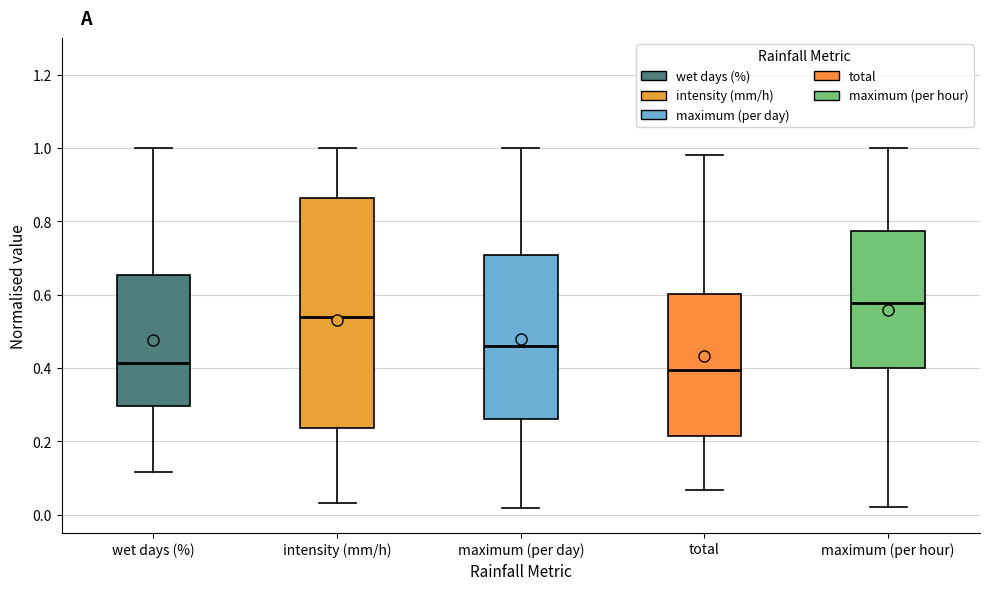

Which box has the highest median line?

maximum (per hour)